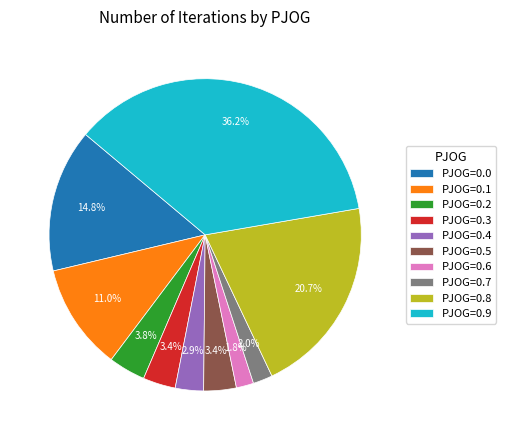

What is the largest slice in the pie chart?

PJOG=0.9